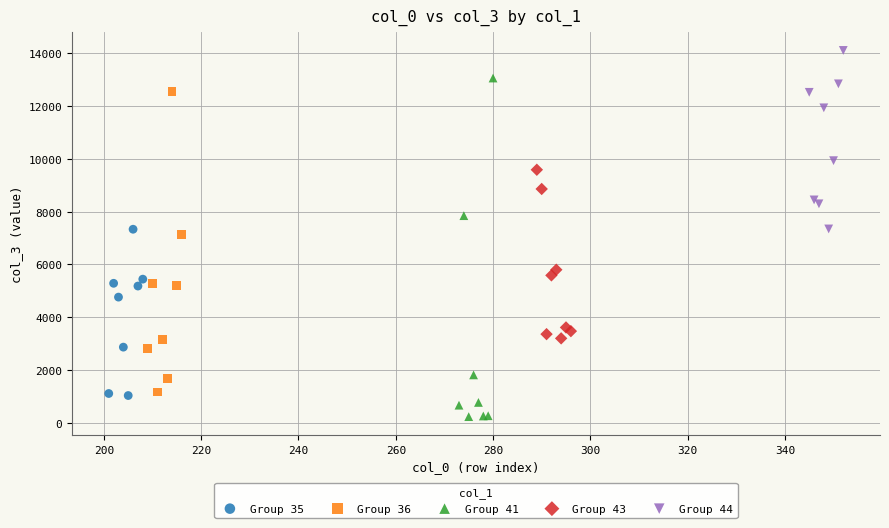

Which series reaches the maximum Y coordinate?

Group 44